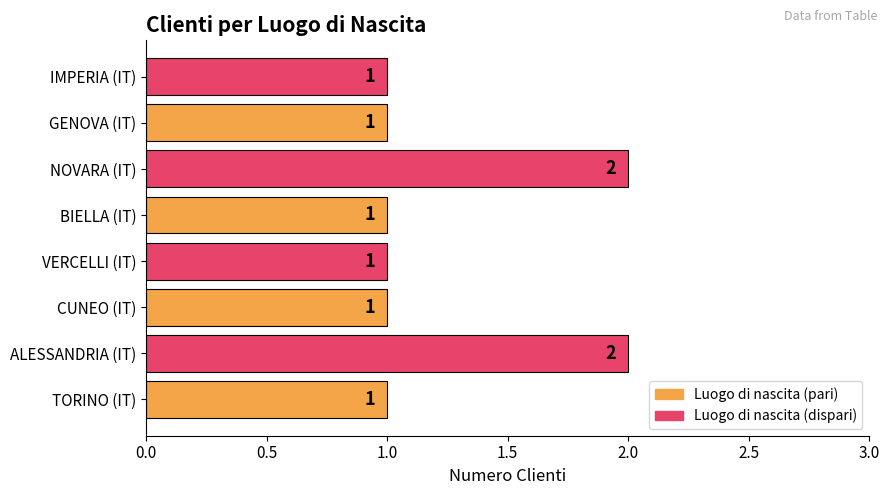

What is the sum of all values?

10